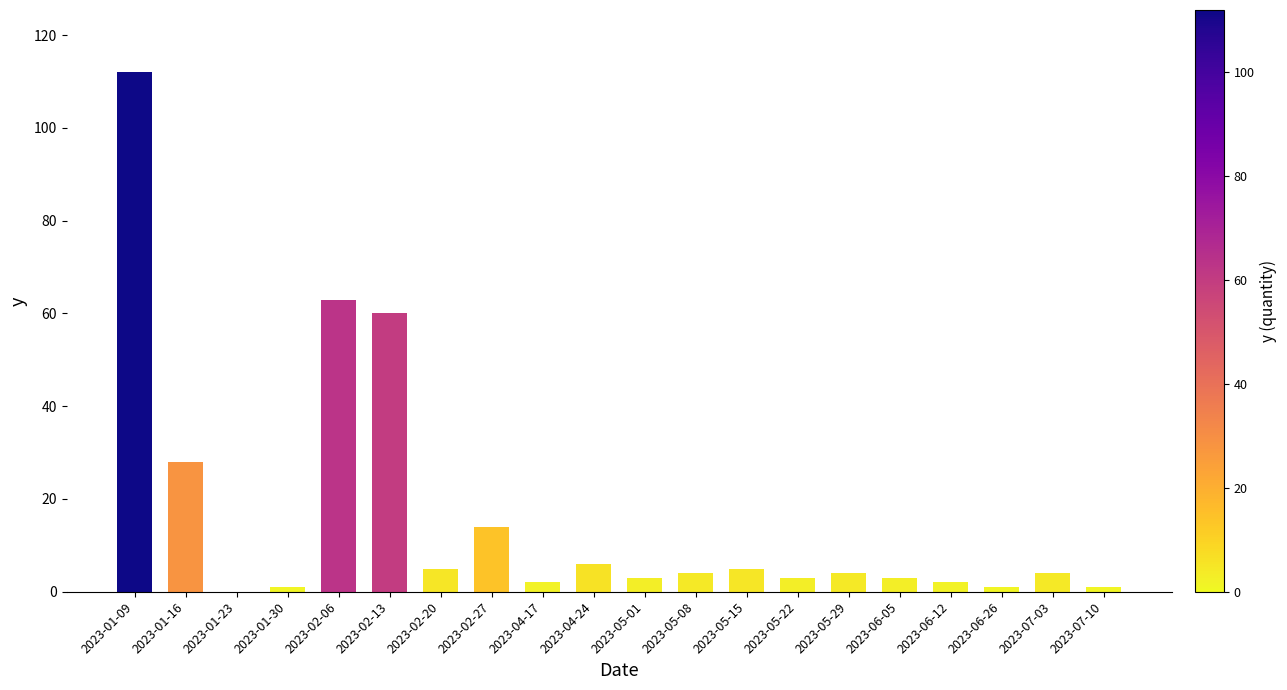

Are the bars horizontal?

No